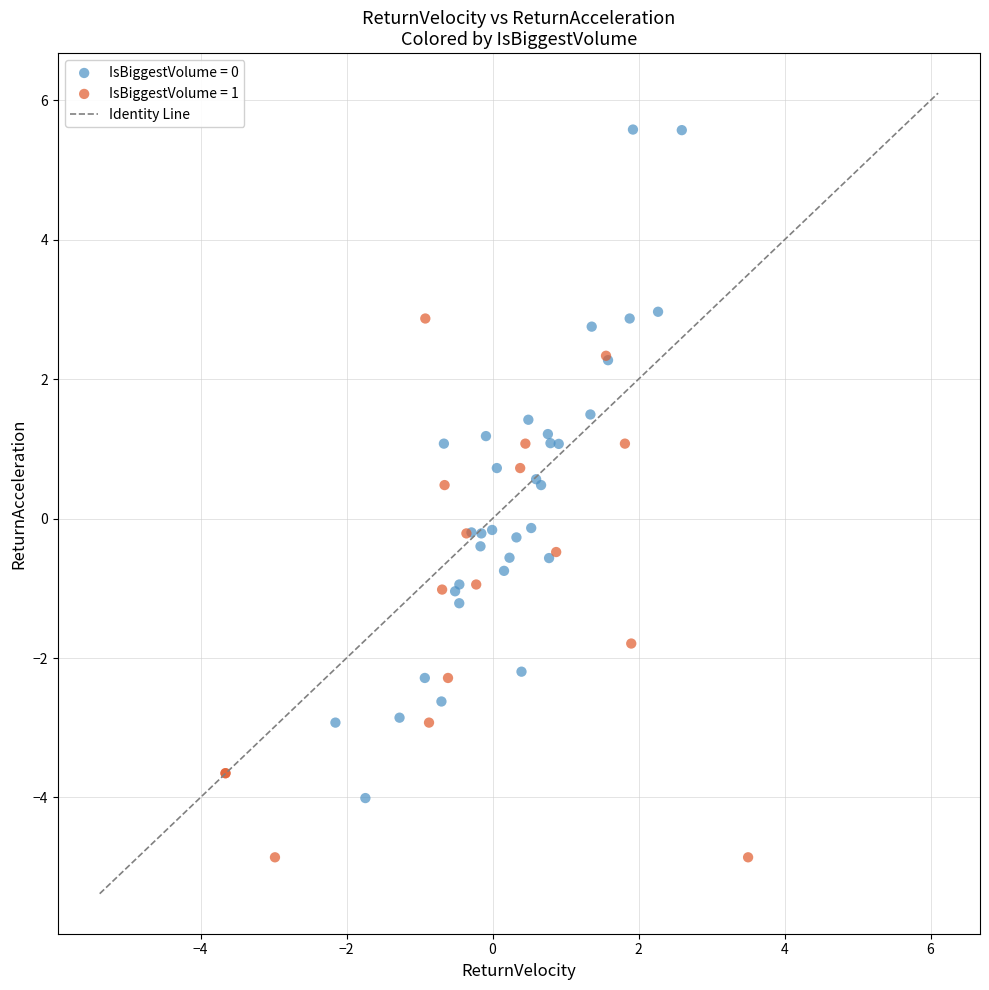

Which series contains the lowest Y value?

IsBiggestVolume = 1